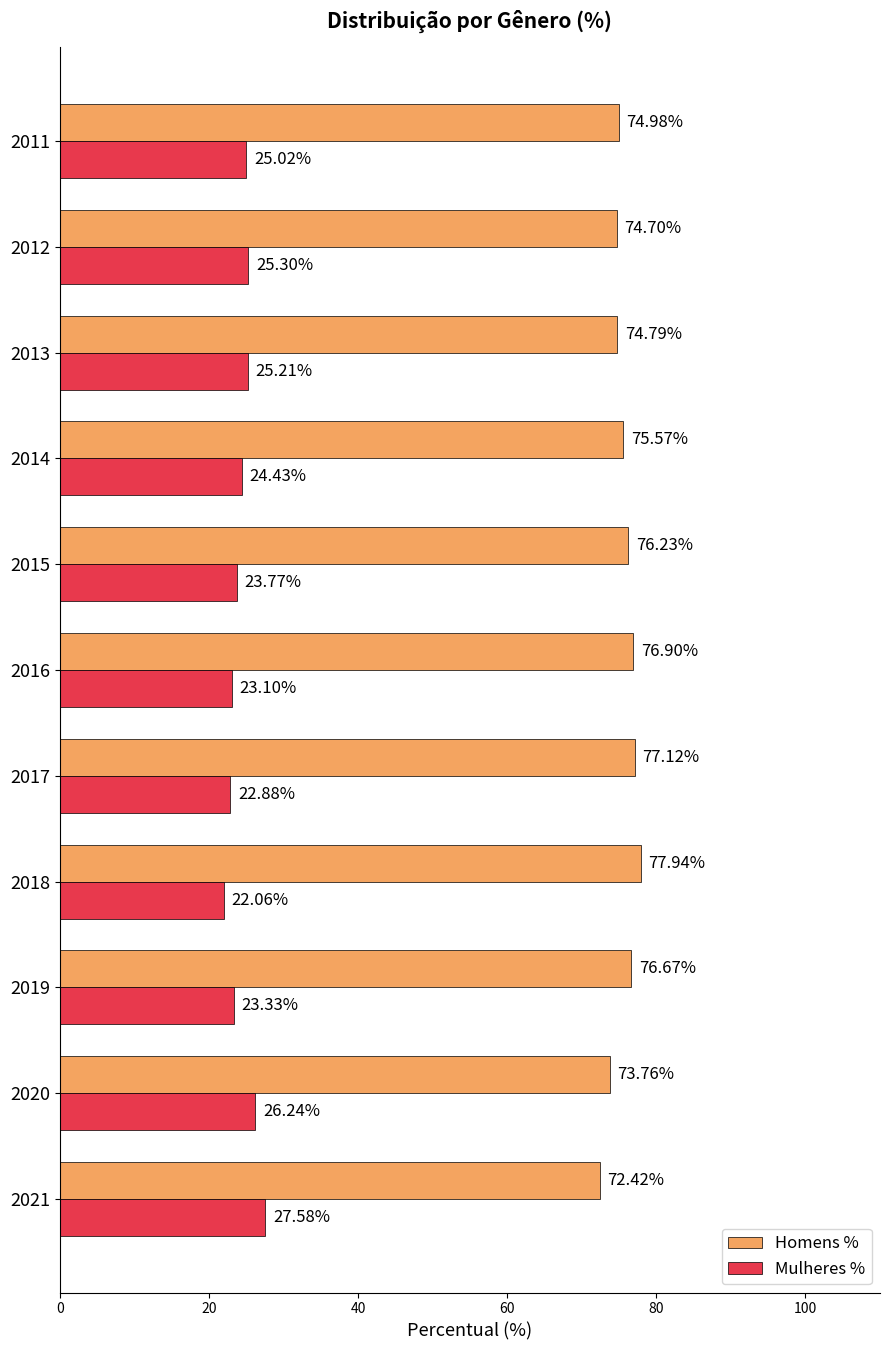

What is the difference between the highest and lowest values at 2013?

49.6